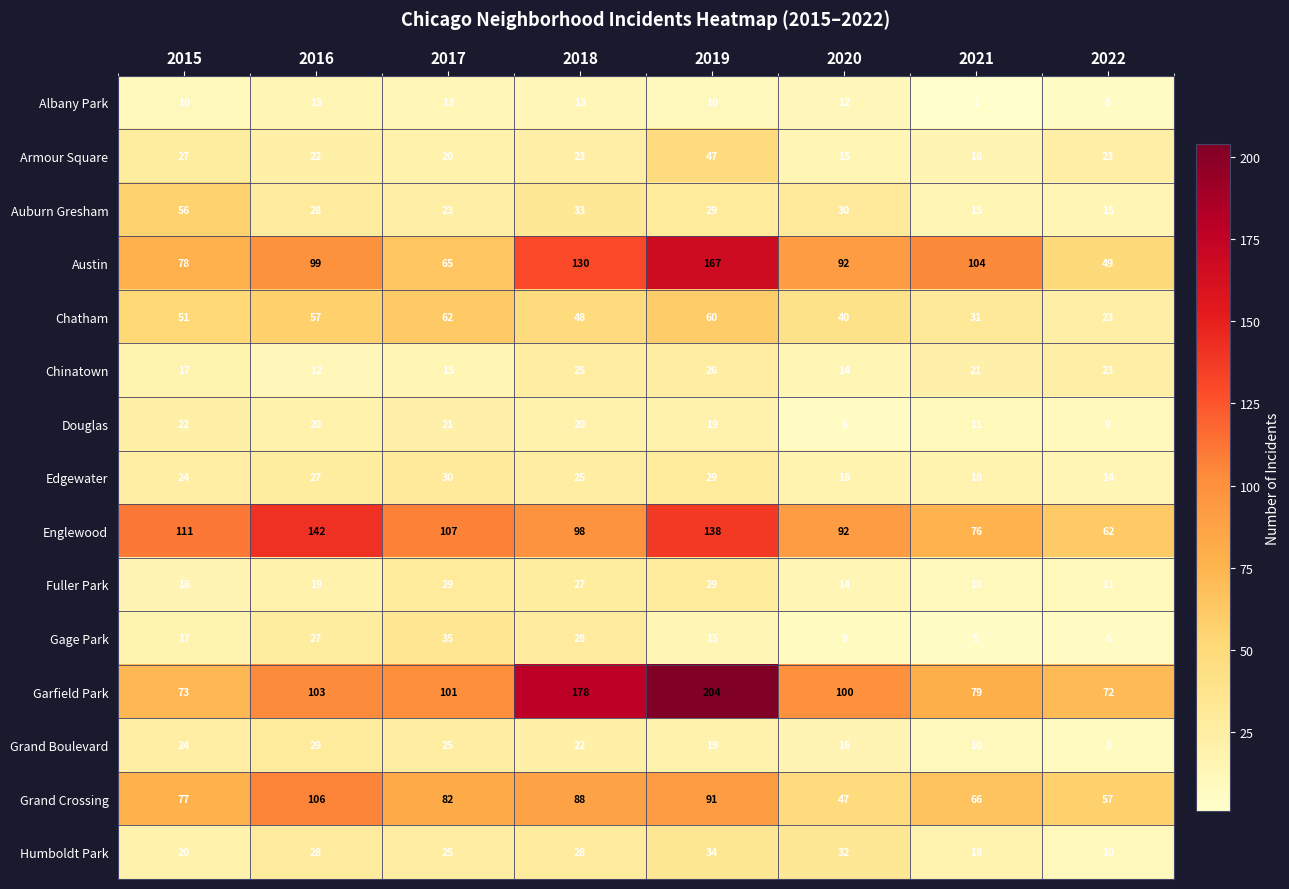

Is it true that Humboldt Park equals 18 at 2021?

True